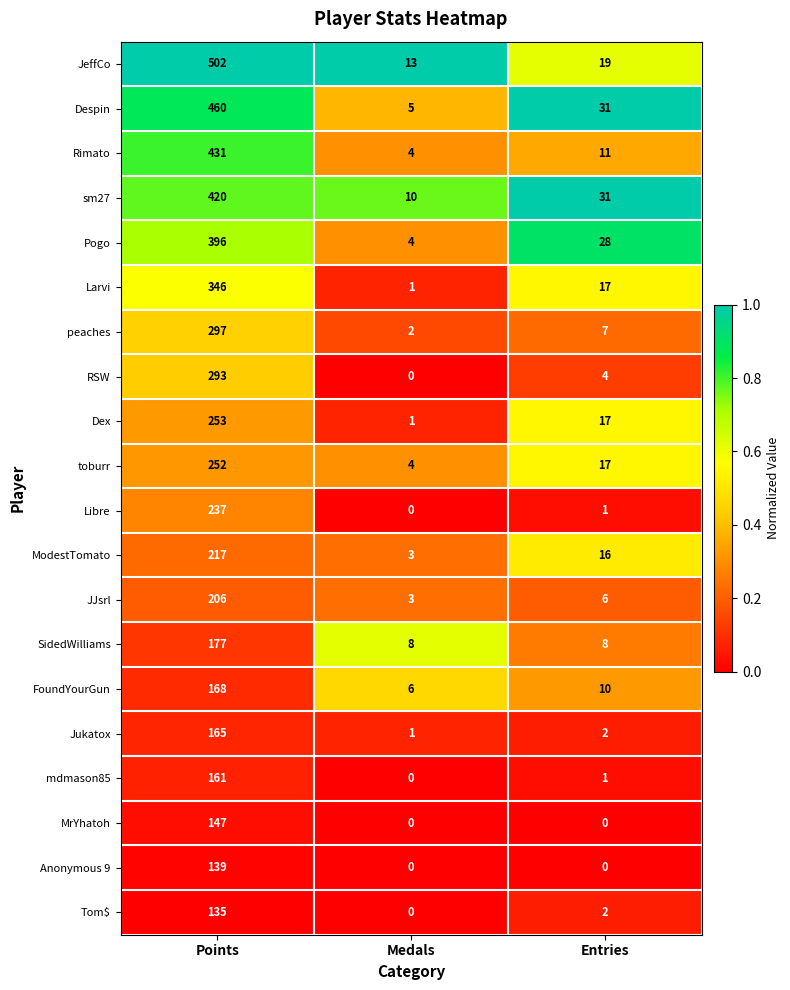

At which label is Pogo closest to 200?

Entries